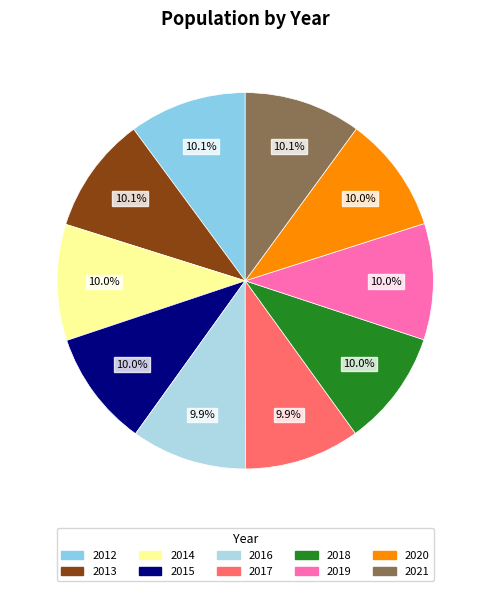

Do 2017 and 2021 together represent more than half of the pie?

No